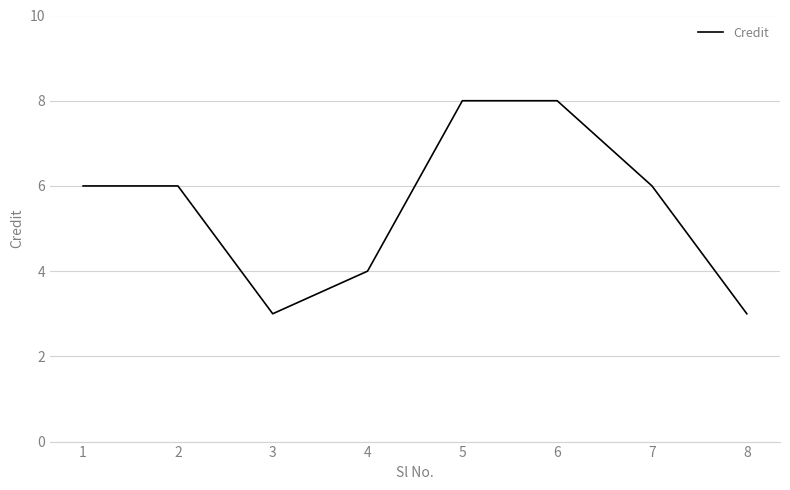

Reading right to left, what are all the values shown in this chart?

3	6	8	8	4	3	6	6